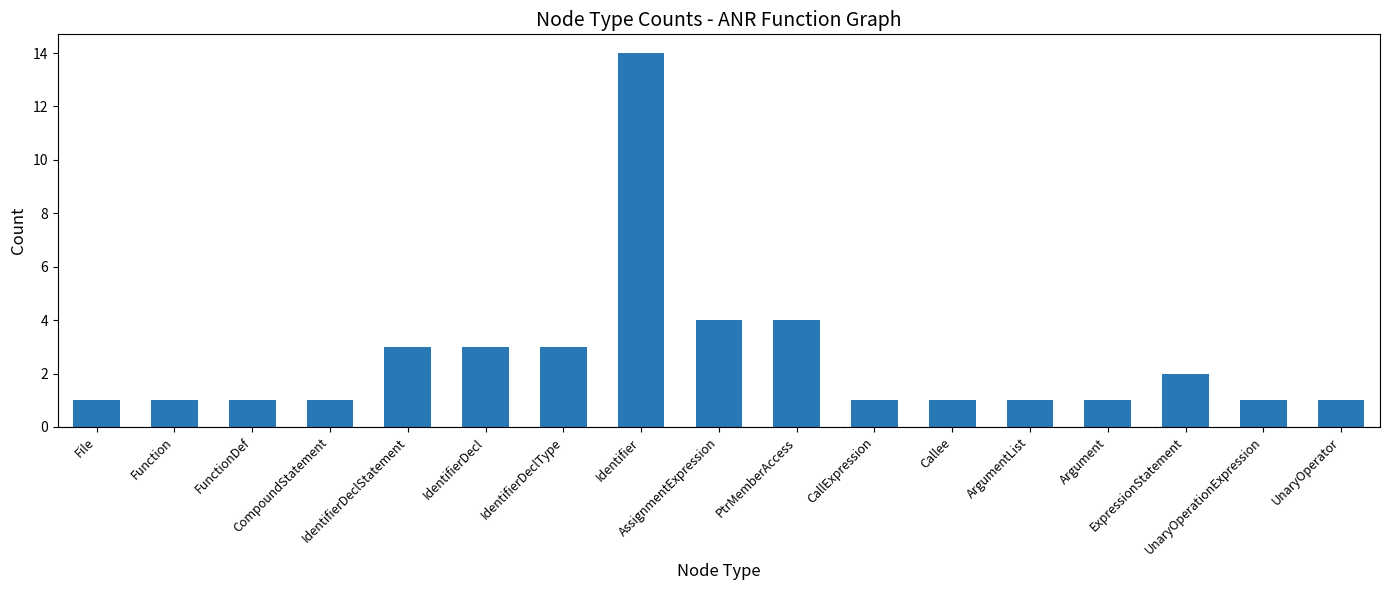

What is the maximum value shown in the chart?

14